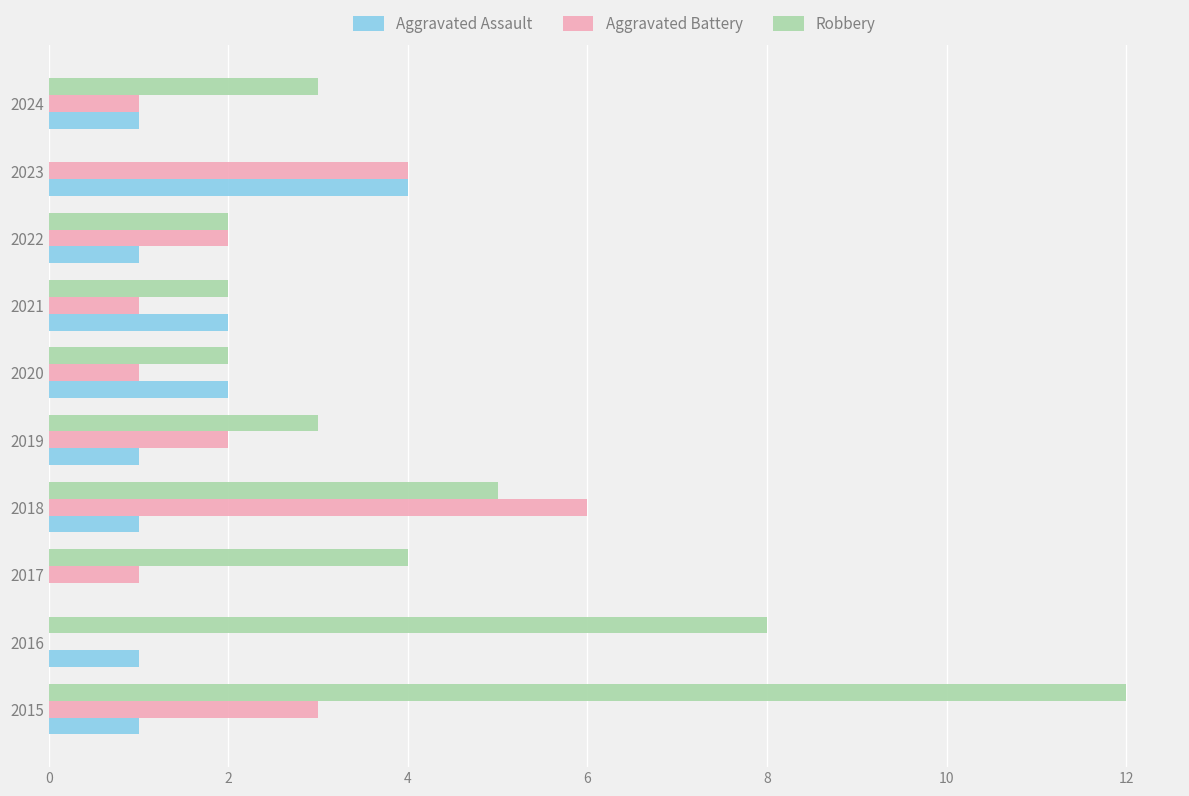

The value of Robbery at 2018 is 5. True or false?

True